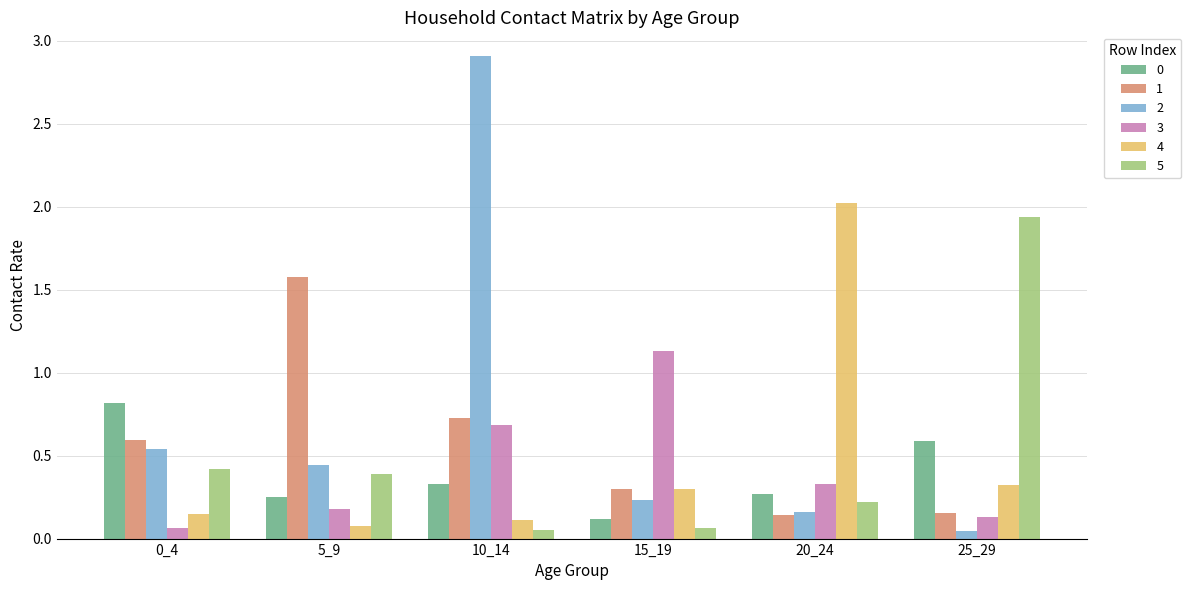

What is the difference between the highest and lowest values at 0_4?

0.8